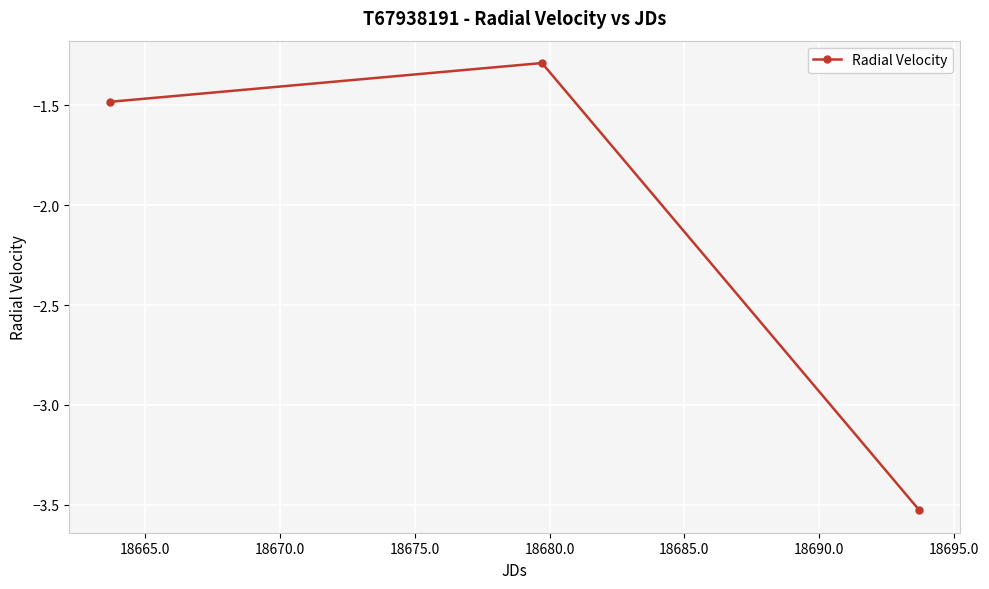

What is the sum of all values?

-6.3